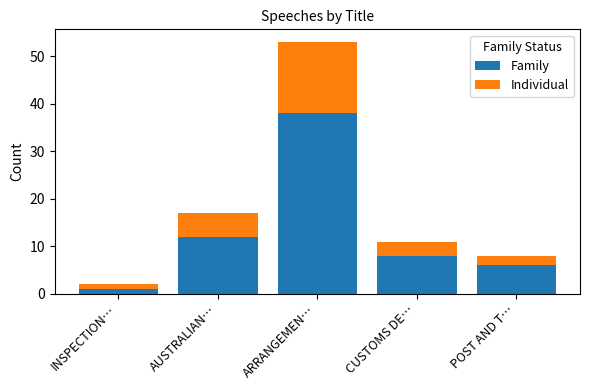

What are all the series names shown in the legend?

Family, Individual